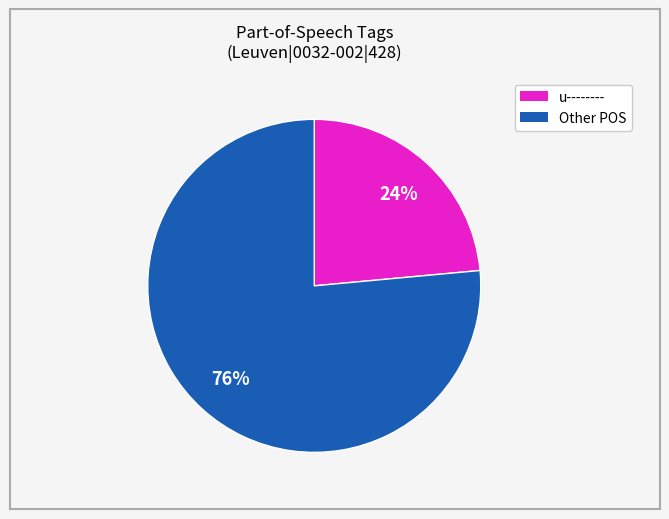

How many segments does this pie chart have?

2